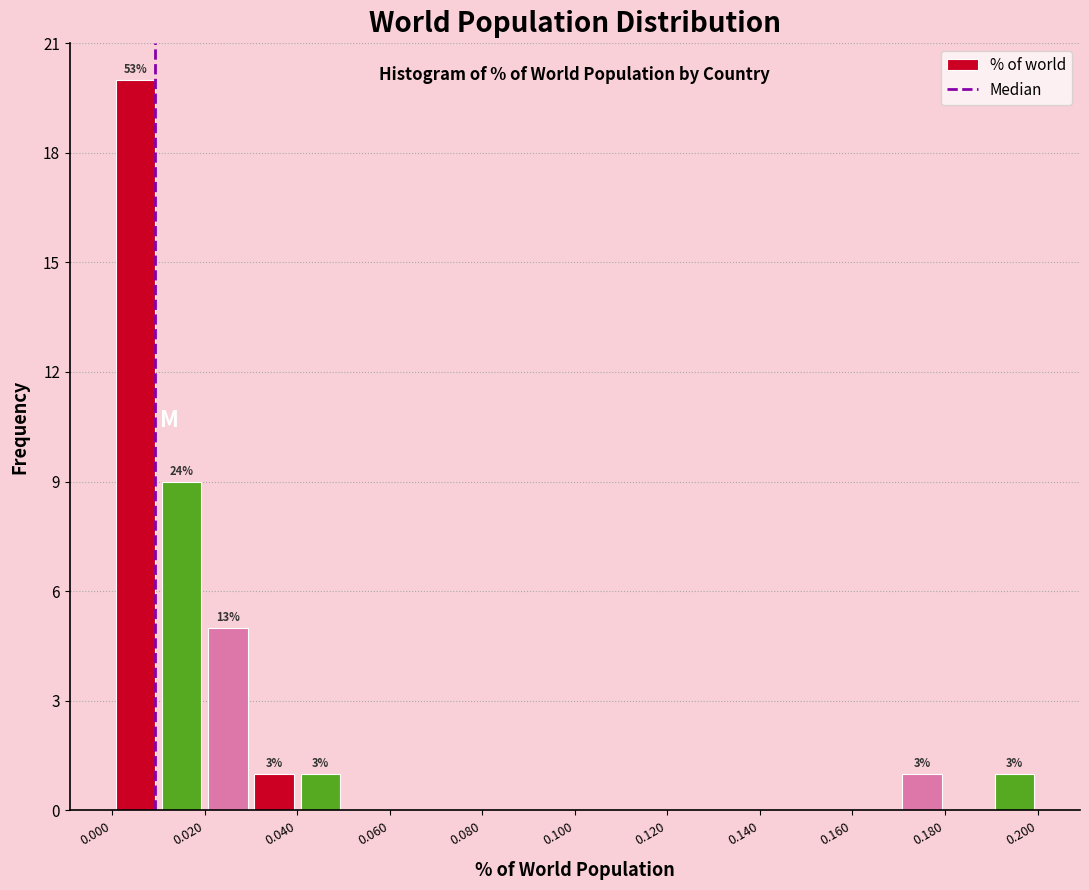

Which range on the x-axis has the tallest bar?

0.00 to 0.01